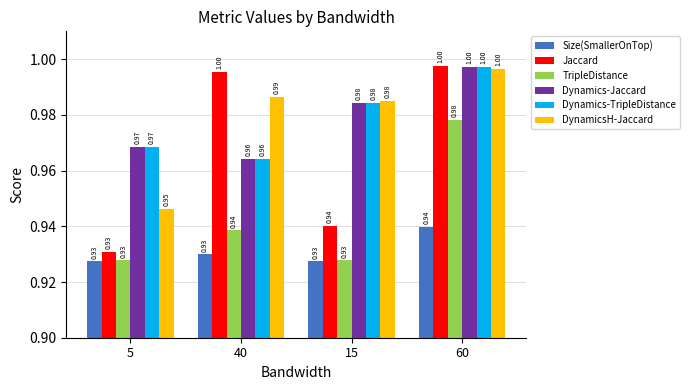

What is the difference between the maximum and minimum values in the DynamicsH-Jaccard series?

0.1